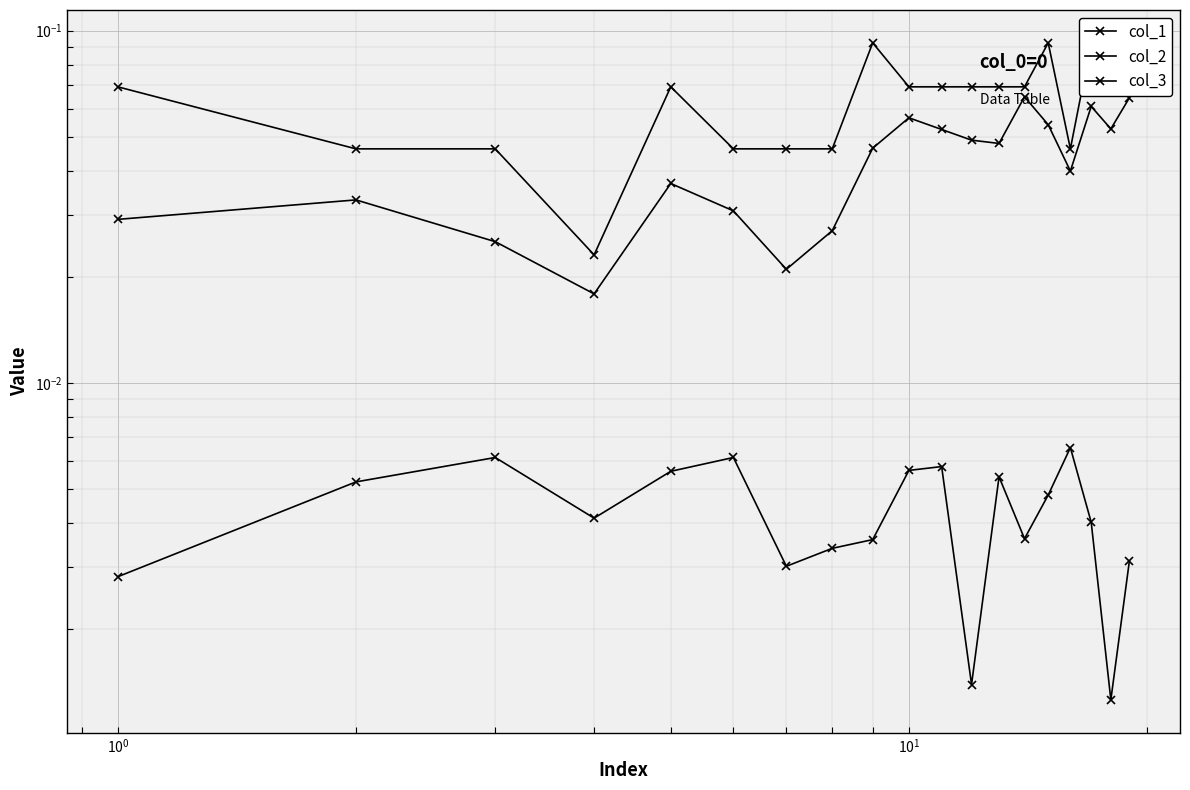

What are all the series names shown in the legend?

col_1, col_2, col_3